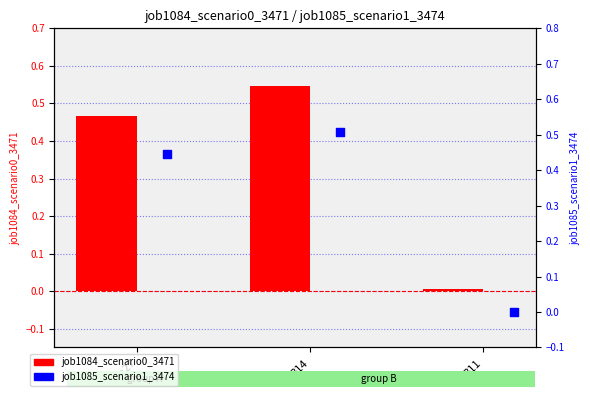

What are all the series names shown in the legend?

job1084_scenario0_3471, job1085_scenario1_3474